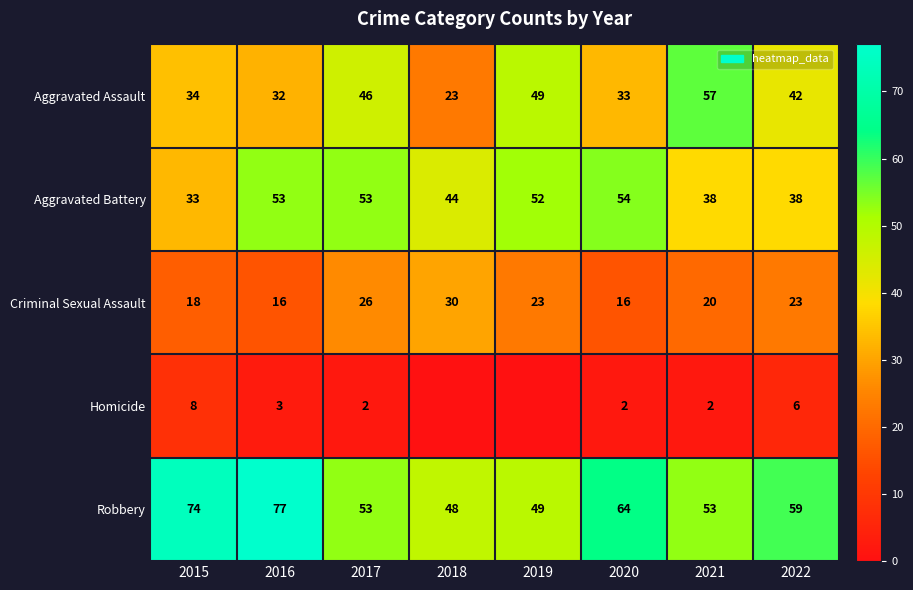

Between 2015 and 2016, which is larger?

2015